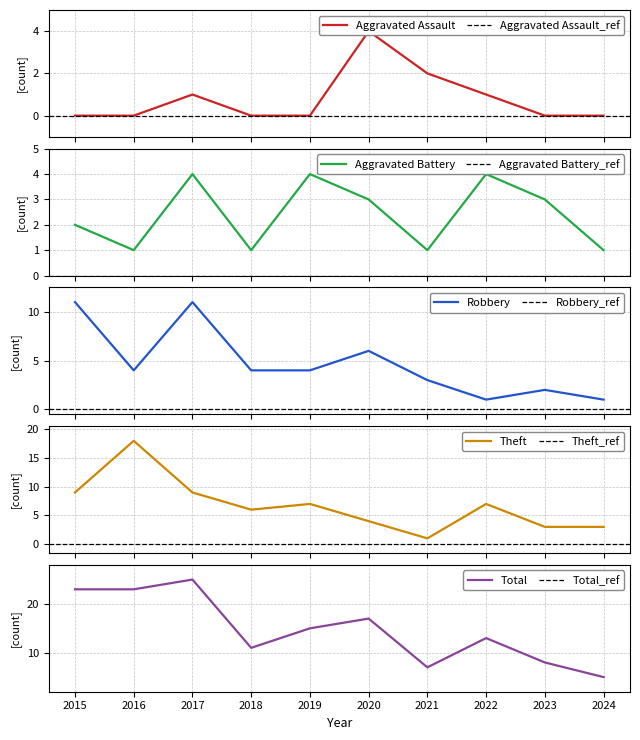

What are all the series names shown in the legend?

Aggravated Assault, Aggravated Battery, Robbery, Theft, Total